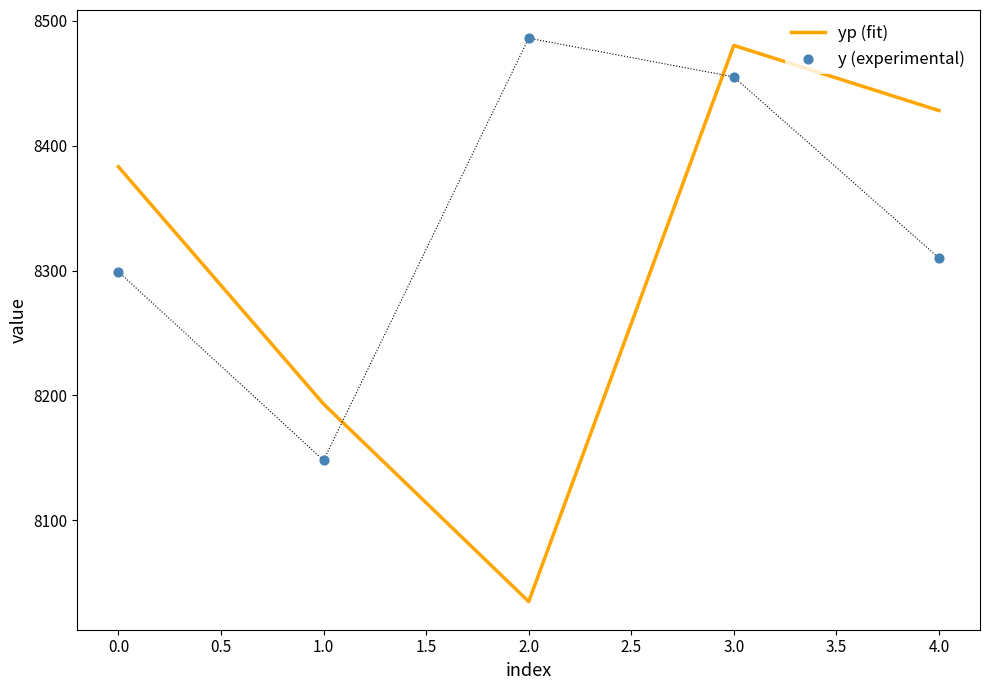

Which series has the widest spread of Y values?

yp (fit)